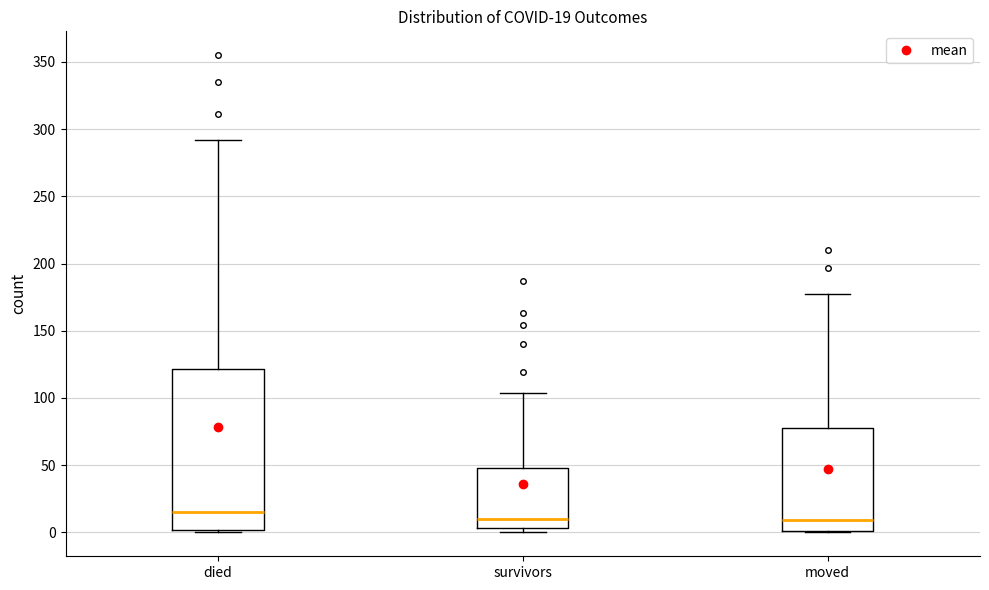

Which box has the highest median line?

died